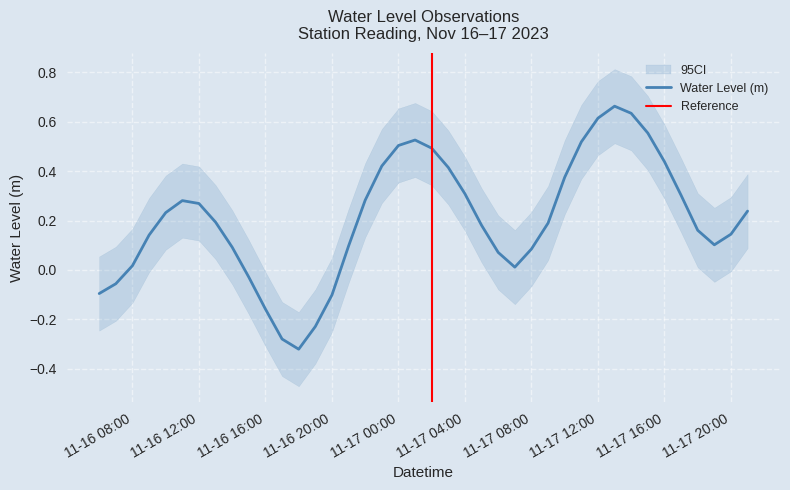

How many values are above zero?

32